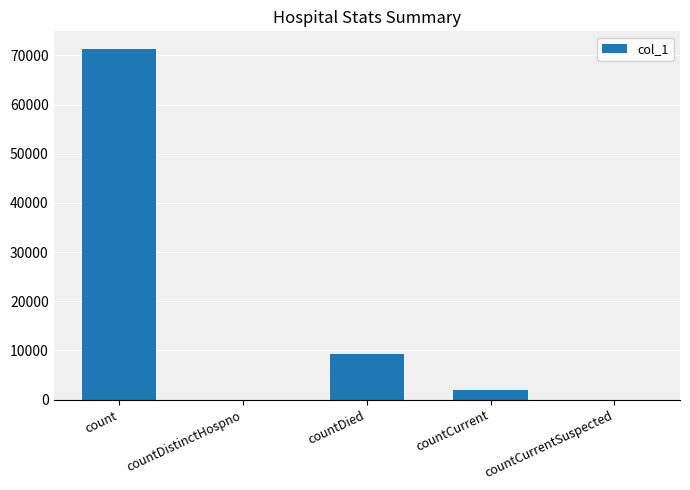

What is the average value?

16551